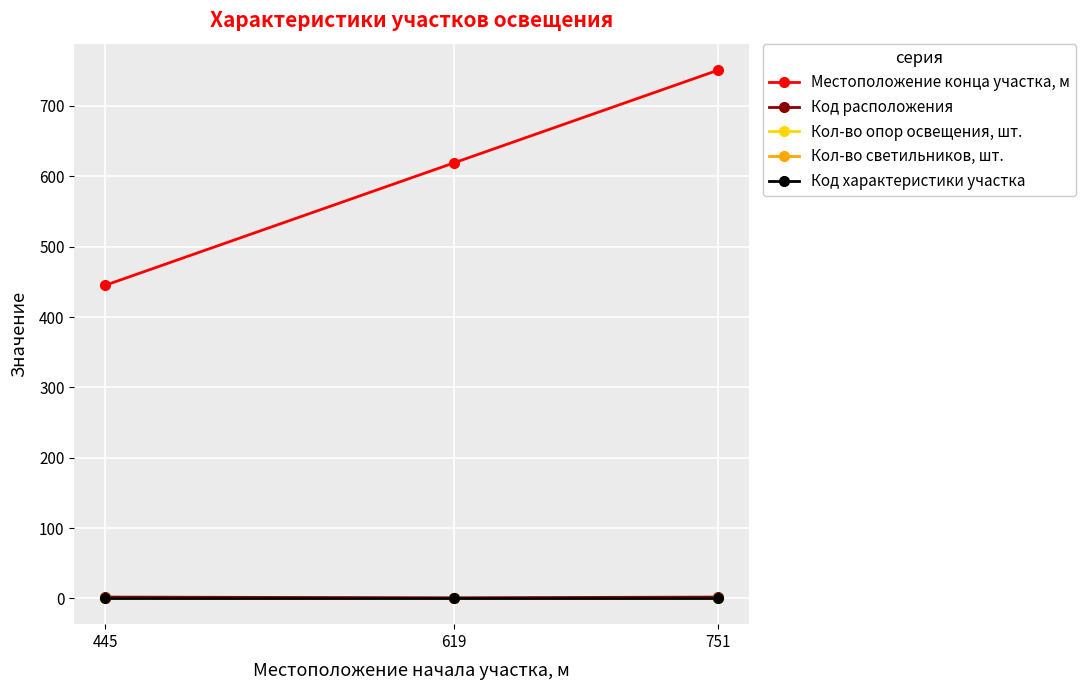

Is this an area chart (filled region under the line)?

No